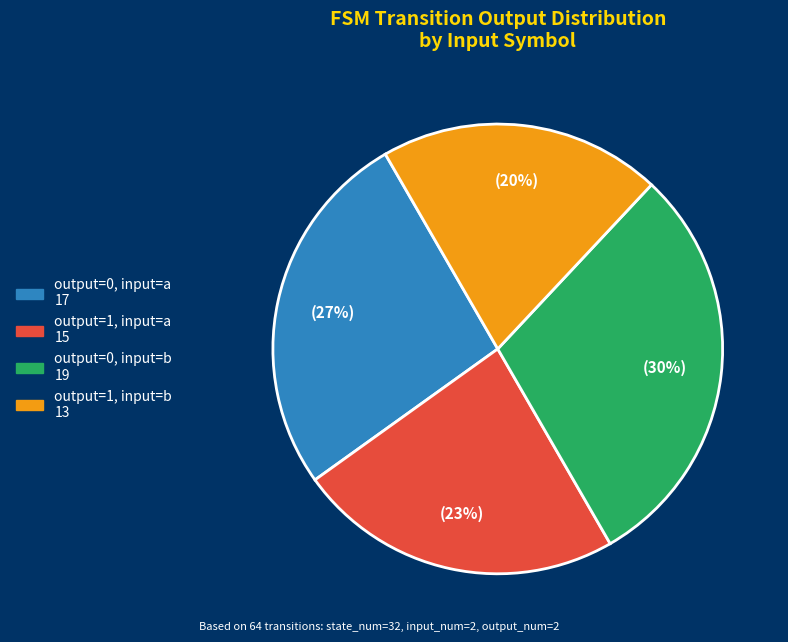

To the nearest percent, what is the difference between the output=0, input=b and output=0, input=a slice percentages?

3%